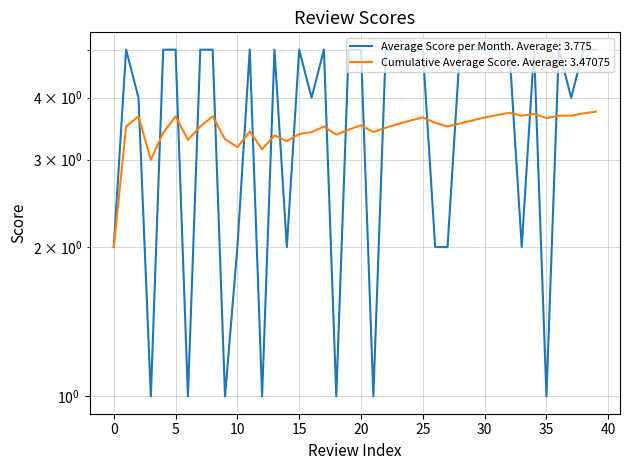

Reading left to right, extract all data points from this chart.

Average Score per Month: 0=2.0	1=5.0	2=4.0	3=1.0	4=5.0	5=5.0	6=1.0	7=5.0	8=5.0	9=1.0	10=2.0	11=5.0	12=1.0	13=5.0	14=2.0	15=5.0	16=4.0	17=5.0	18=1.0	19=5.0	20=5.0	21=1.0	22=5.0	23=5.0	24=5.0	25=5.0	26=2.0	27=2.0	28=5.0	29=5.0	30=5.0	31=5.0	32=5.0	33=2.0	34=5.0	35=1.0	36=5.0	37=4.0	38=5.0	39=5.0
Cumulative Average Score: 0=2.0	1=3.5	2=3.7	3=3.0	4=3.4	5=3.7	6=3.3	7=3.5	8=3.7	9=3.3	10=3.2	11=3.4	12=3.1	13=3.4	14=3.3	15=3.4	16=3.4	17=3.5	18=3.4	19=3.5	20=3.5	21=3.4	22=3.5	23=3.5	24=3.6	25=3.6	26=3.6	27=3.5	28=3.5	29=3.6	30=3.6	31=3.7	32=3.7	33=3.7	34=3.7	35=3.6	36=3.7	37=3.7	38=3.7	39=3.8